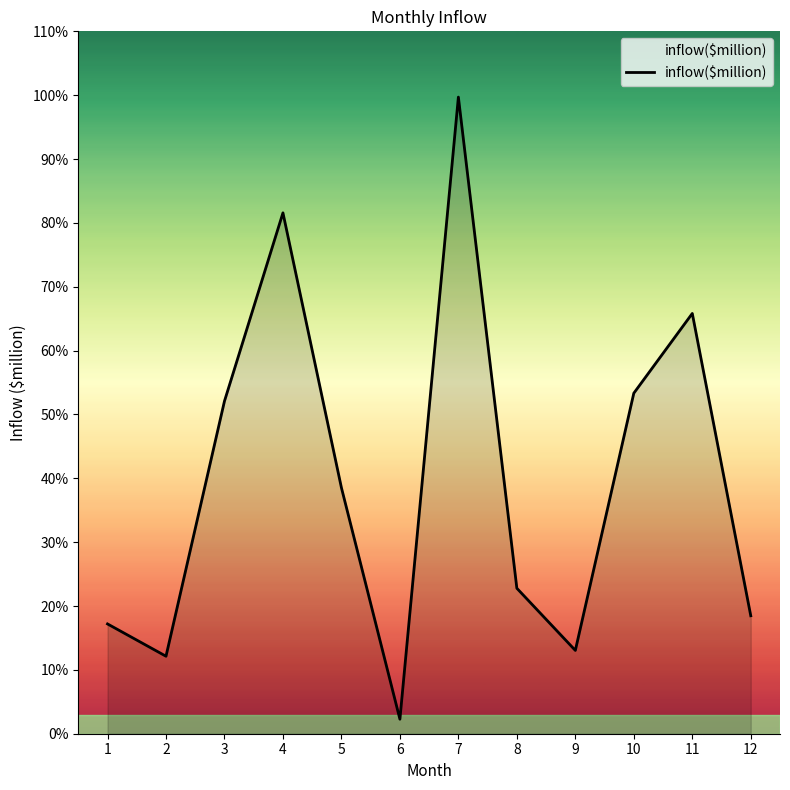

What is the change in value from 6 to 8?

+0.2